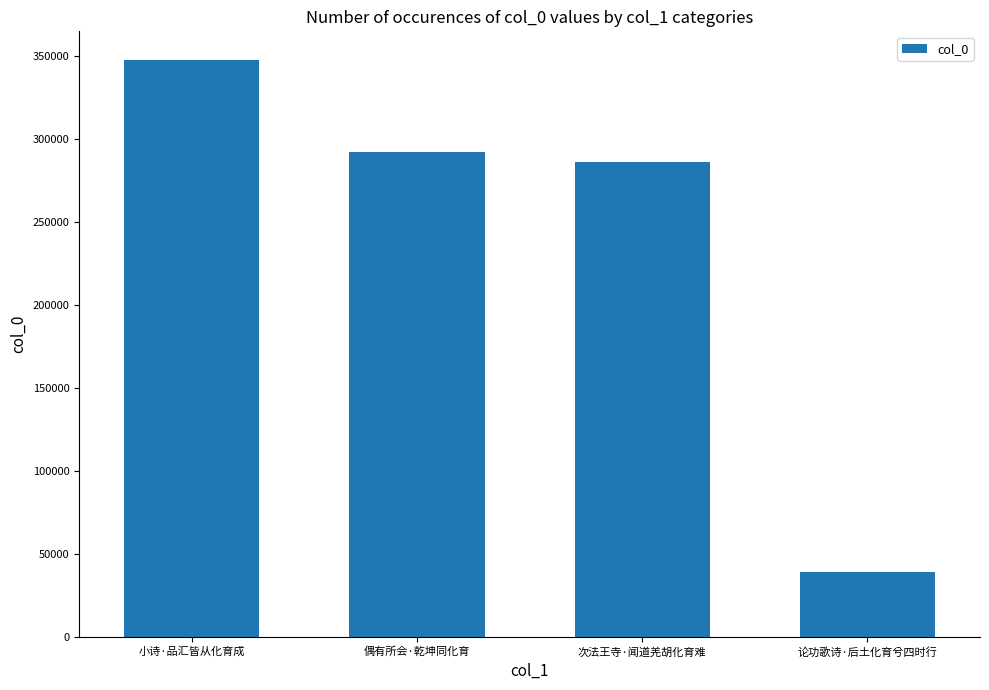

Reading left to right, what are all the values shown in this chart?

小诗·品汇皆从化育成=347719	偶有所会·乾坤同化育=292442	次法王寺·闻道羌胡化育难=286421	论功歌诗·后土化育兮四时行=39302